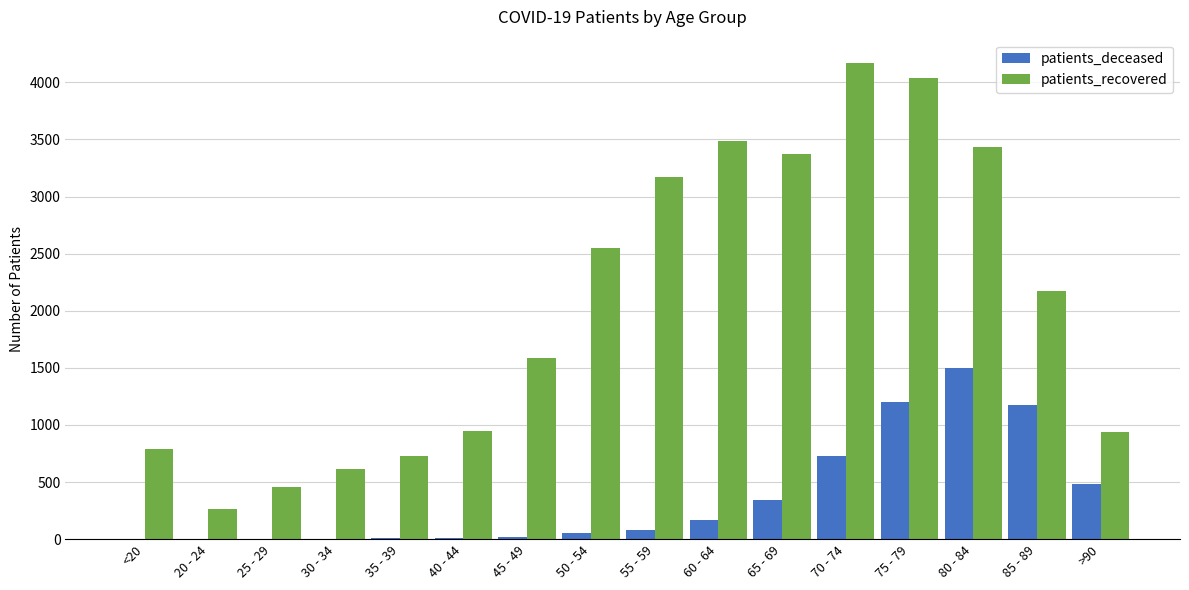

Does the chart contain stacked bars?

No